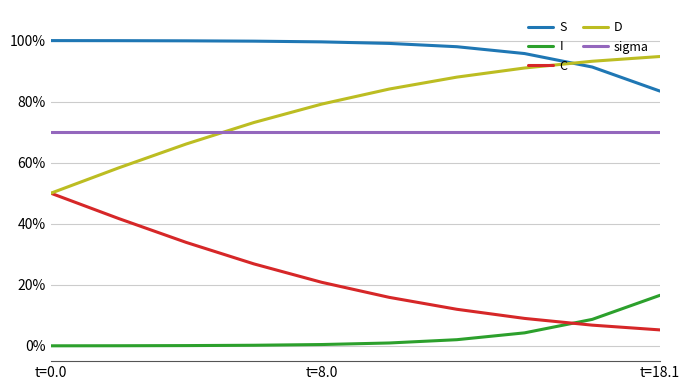

Is this an area chart (filled region under the line)?

No